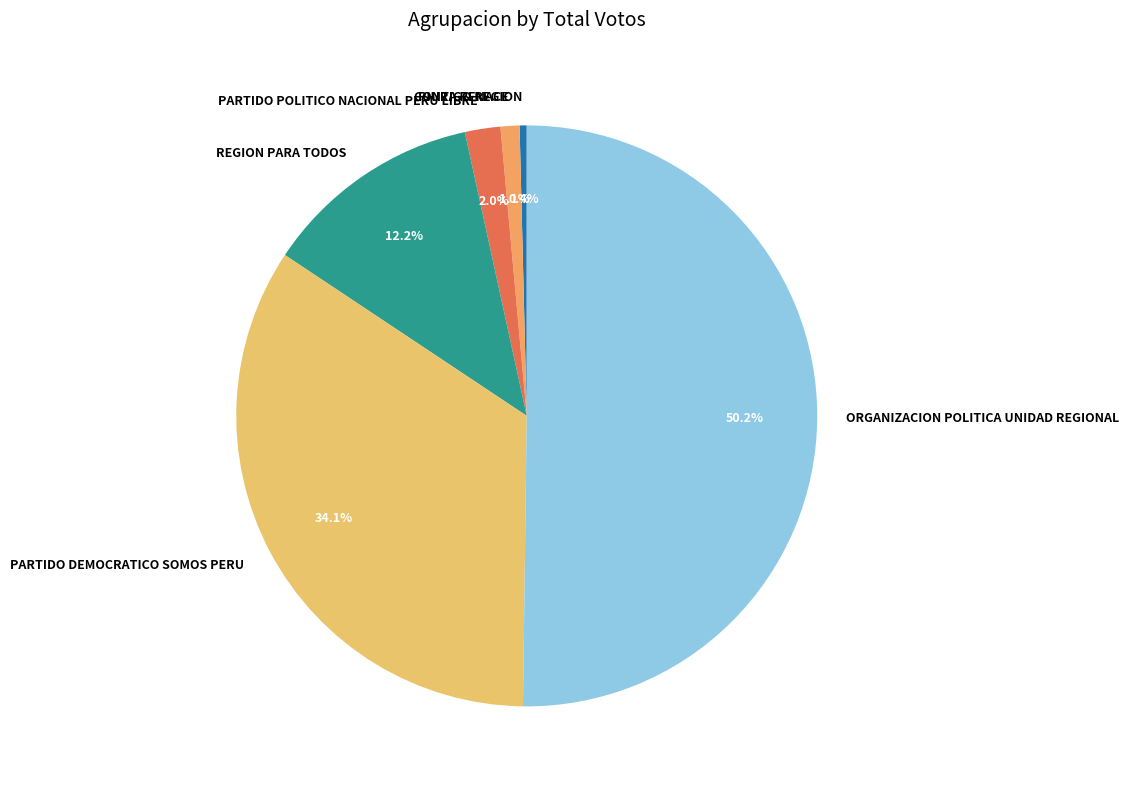

Is it true that PARTIDO POLITICO NACIONAL PERU LIBRE is 16% of the pie?

False